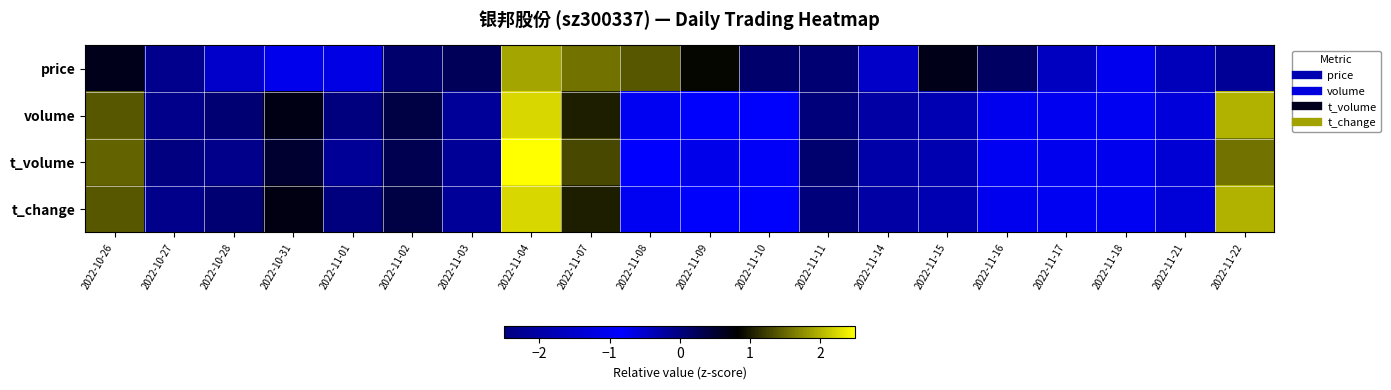

Reading left to right, transcribe all the data shown in this chart.

price: 2022-10-26=0.7	2022-10-27=-0.1	2022-10-28=-1.5	2022-10-31=-1.1	2022-11-01=-0.7	2022-11-02=0.1	2022-11-03=0.2	2022-11-04=1.9	2022-11-07=1.6	2022-11-08=1.4	2022-11-09=0.9	2022-11-10=0.1	2022-11-11=0.1	2022-11-14=-0.5	2022-11-15=0.7	2022-11-16=0.2	2022-11-17=-0.4	2022-11-18=-1.0	2022-11-21=-0.4	2022-11-22=-2.2
volume: 2022-10-26=1.4	2022-10-27=-0.1	2022-10-28=0.1	2022-10-31=0.7	2022-11-01=0.0	2022-11-02=0.4	2022-11-03=-0.2	2022-11-04=2.2	2022-11-07=1.0	2022-11-08=-1.0	2022-11-09=-0.8	2022-11-10=-0.9	2022-11-11=0.0	2022-11-14=-0.2	2022-11-15=-0.4	2022-11-16=-1.0	2022-11-17=-1.0	2022-11-18=-1.0	2022-11-21=-1.3	2022-11-22=2.0
t_volume: 2022-10-26=1.5	2022-10-27=-0.0	2022-10-28=-0.1	2022-10-31=0.5	2022-11-01=-0.2	2022-11-02=0.3	2022-11-03=-0.1	2022-11-04=2.5	2022-11-07=1.3	2022-11-08=-0.8	2022-11-09=-0.7	2022-11-10=-0.8	2022-11-11=0.1	2022-11-14=-0.3	2022-11-15=-0.3	2022-11-16=-1.0	2022-11-17=-1.1	2022-11-18=-1.0	2022-11-21=-1.4	2022-11-22=1.6
t_change: 2022-10-26=1.4	2022-10-27=-0.1	2022-10-28=0.1	2022-10-31=0.7	2022-11-01=0.0	2022-11-02=0.4	2022-11-03=-0.2	2022-11-04=2.2	2022-11-07=1.0	2022-11-08=-1.0	2022-11-09=-0.8	2022-11-10=-0.8	2022-11-11=0.0	2022-11-14=-0.2	2022-11-15=-0.4	2022-11-16=-1.0	2022-11-17=-1.0	2022-11-18=-1.0	2022-11-21=-1.3	2022-11-22=2.0